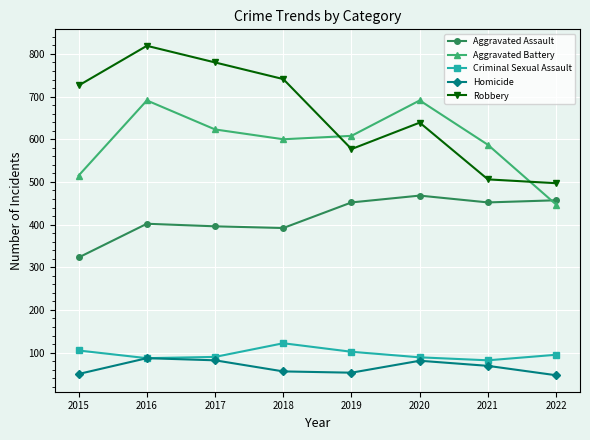

At 2021, list the series in order from smallest to largest.

Homicide, Criminal Sexual Assault, Aggravated Assault, Robbery, Aggravated Battery